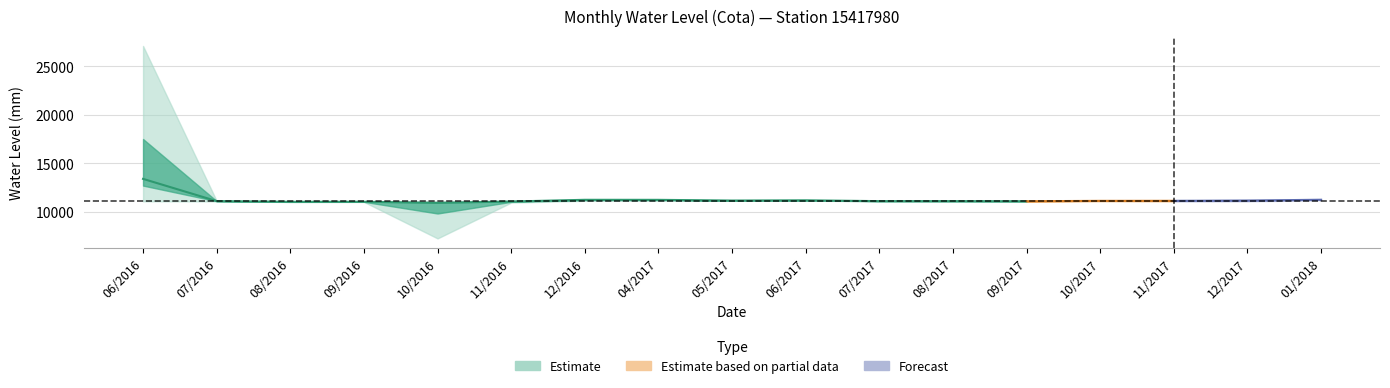

What is the value of the Maxima_estimate point at the 13th from the left?

11078.0